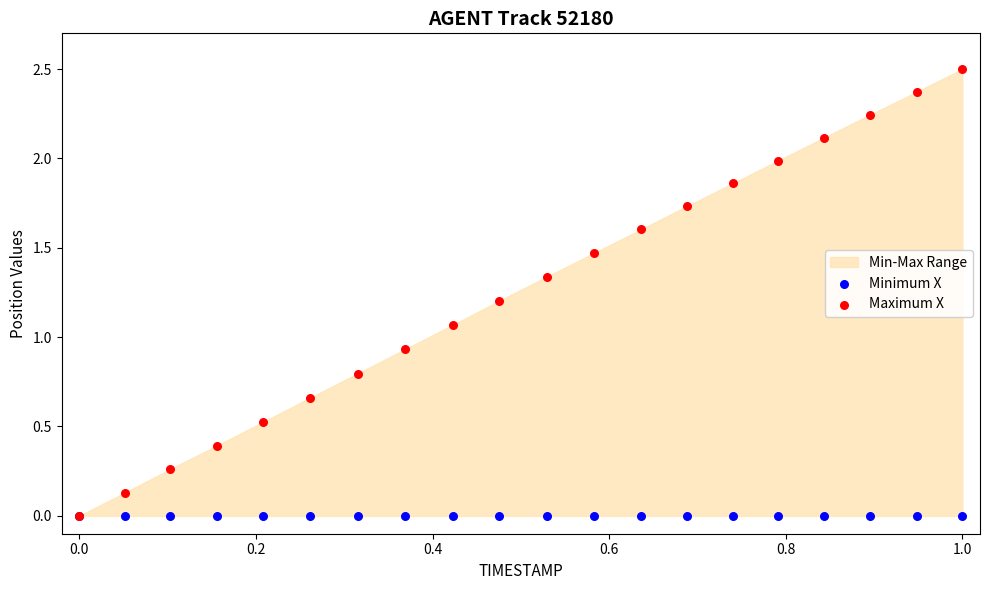

Which series has the largest Y range (max minus min)?

Maximum X